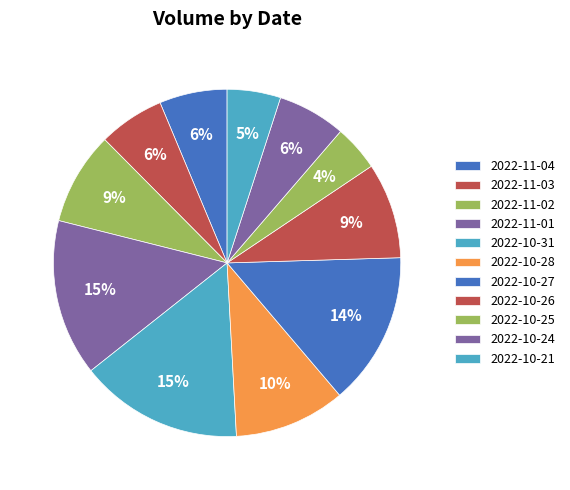

What is the change in value from 2022-11-03 to 2022-11-01?

+41536